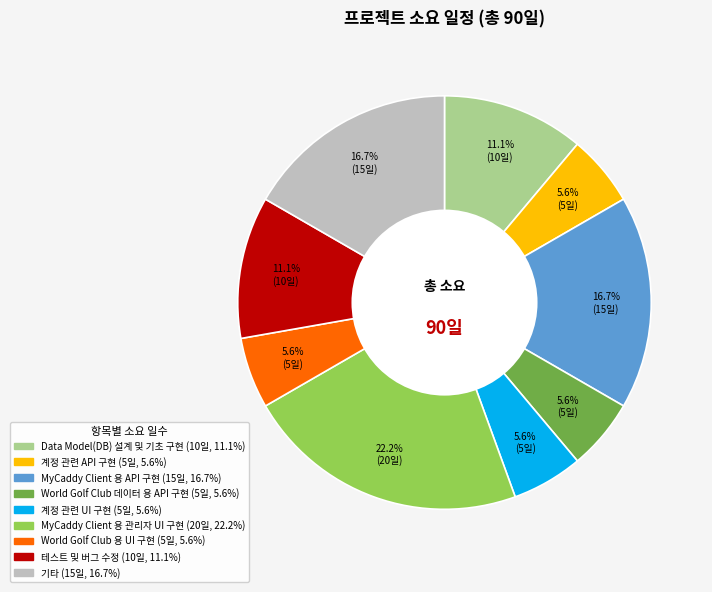

Is there any slice that represents more than half of the pie?

No